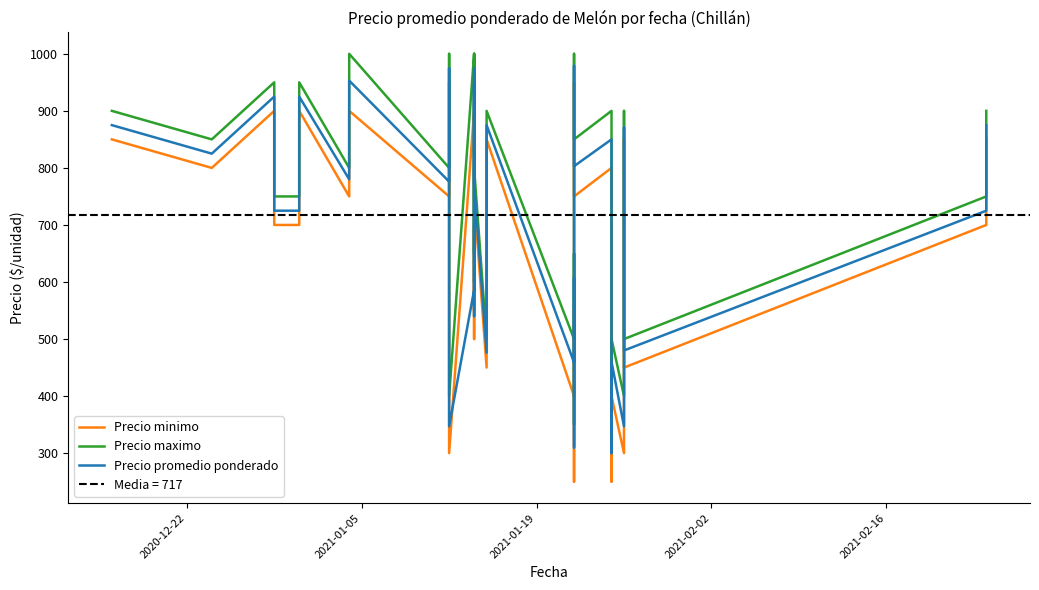

What are all the series names shown in the legend?

Precio minimo, Precio maximo, Precio promedio ponderado